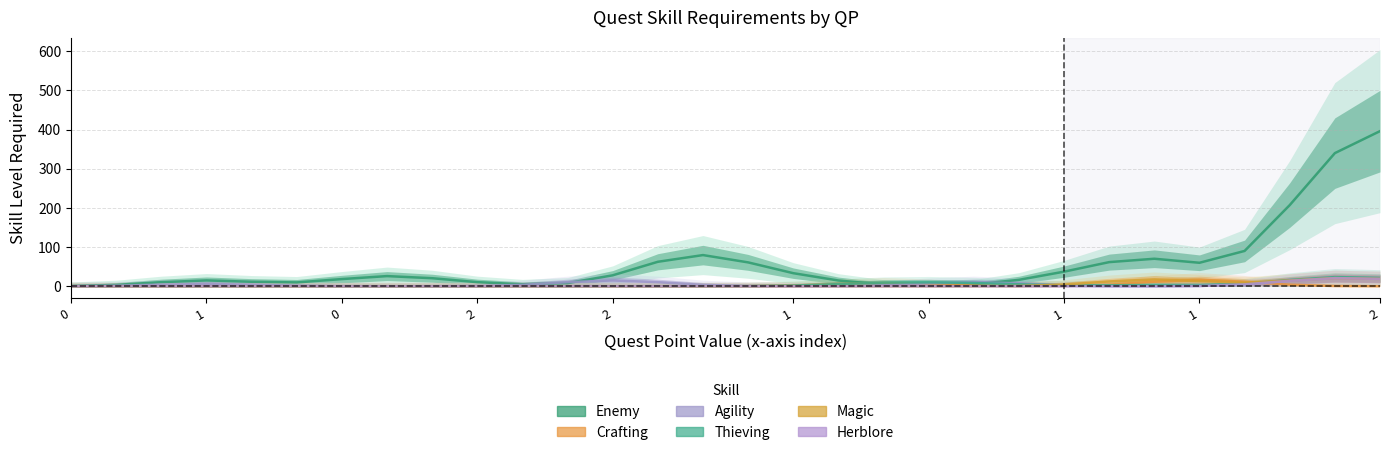

Which series has the widest spread of values?

enemy